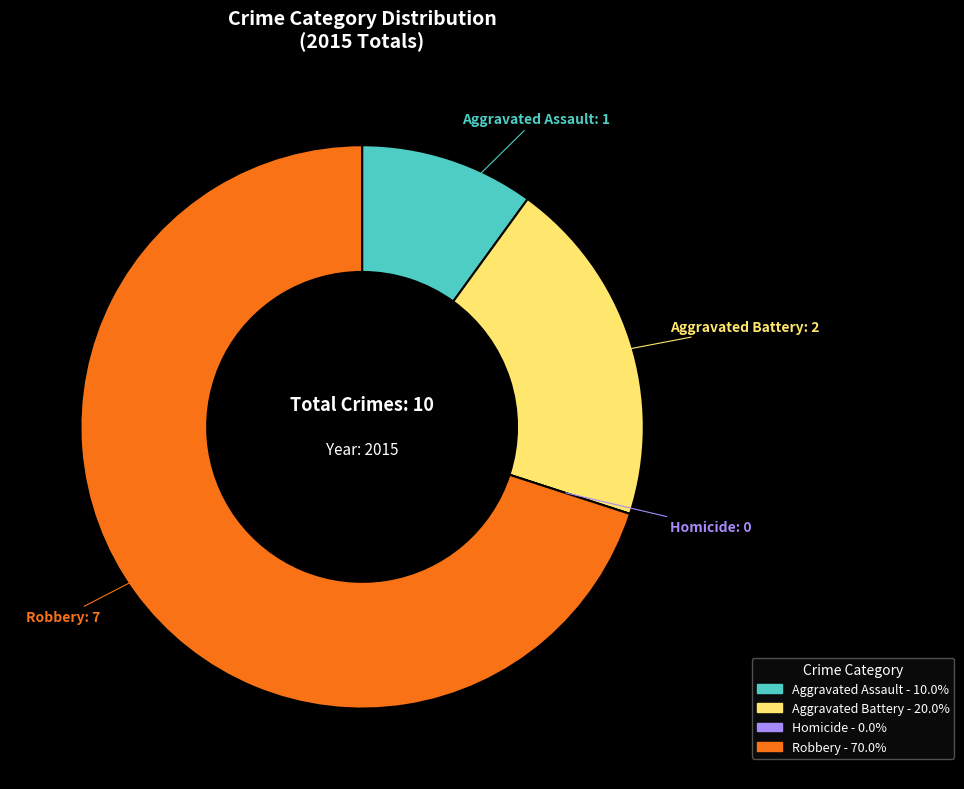

What is the largest slice in the pie chart?

Robbery